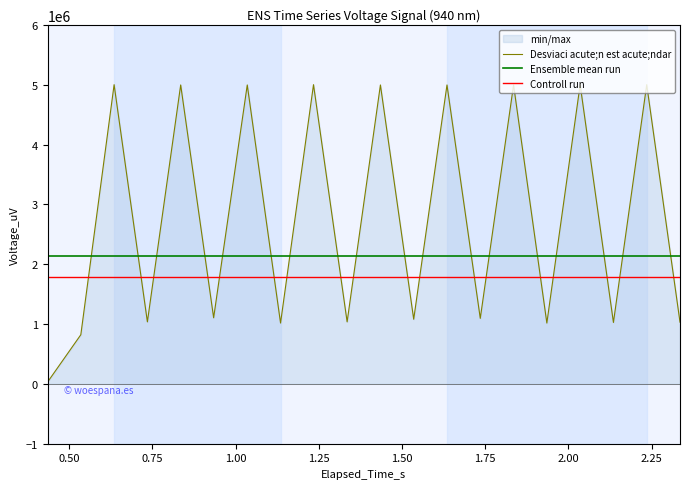

What is the maximum value for Ensemble mean run?

2130000